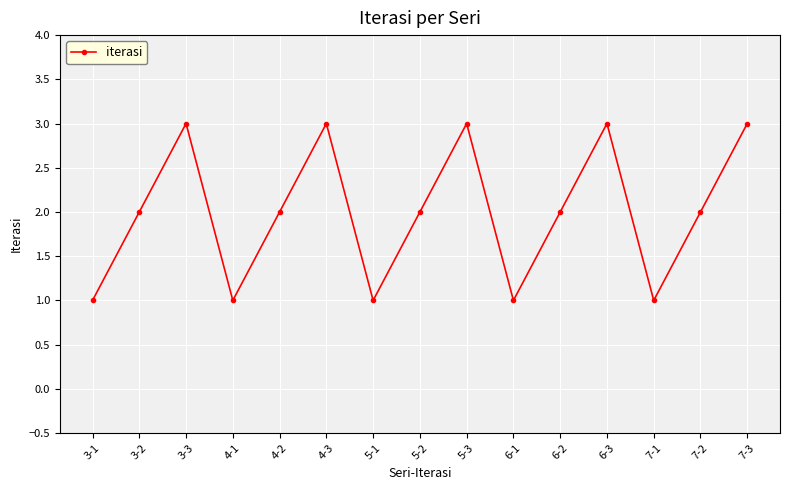

How many points are higher than both their immediate neighbors (excluding endpoints)?

4